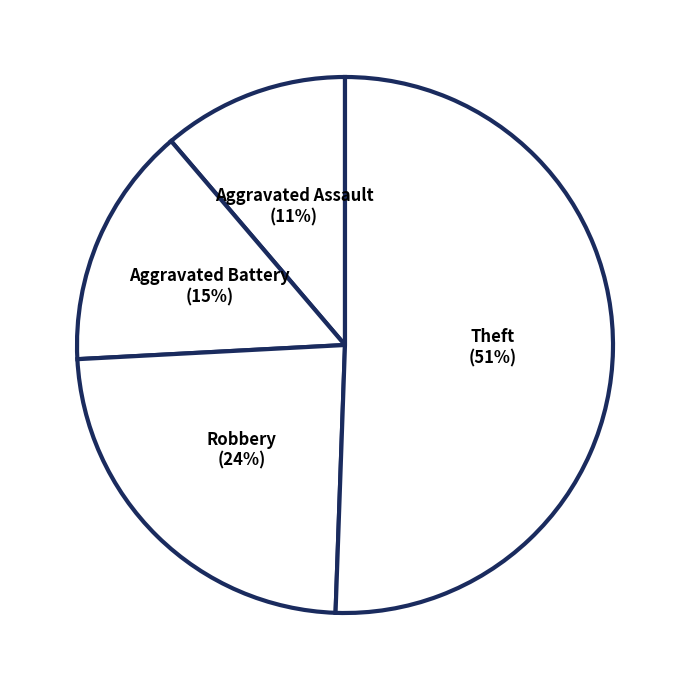

Do Aggravated Assault and Theft together represent more than half of the pie?

Yes